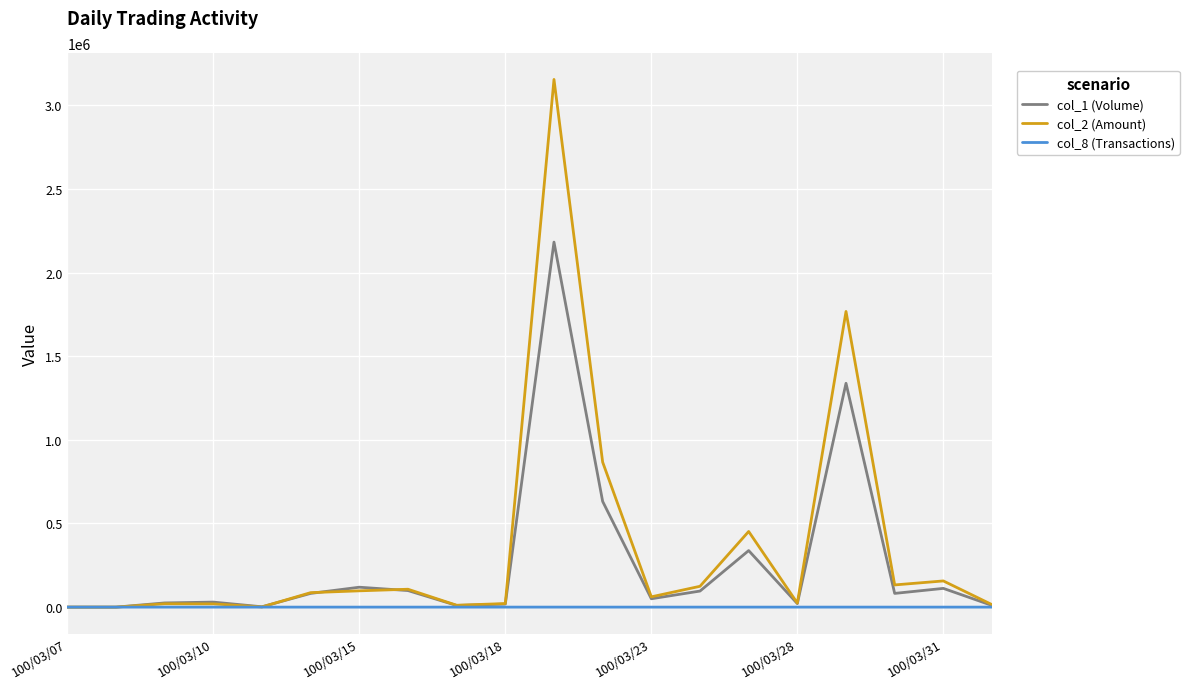

Which series has the largest range (max minus min)?

col_2 (Amount)